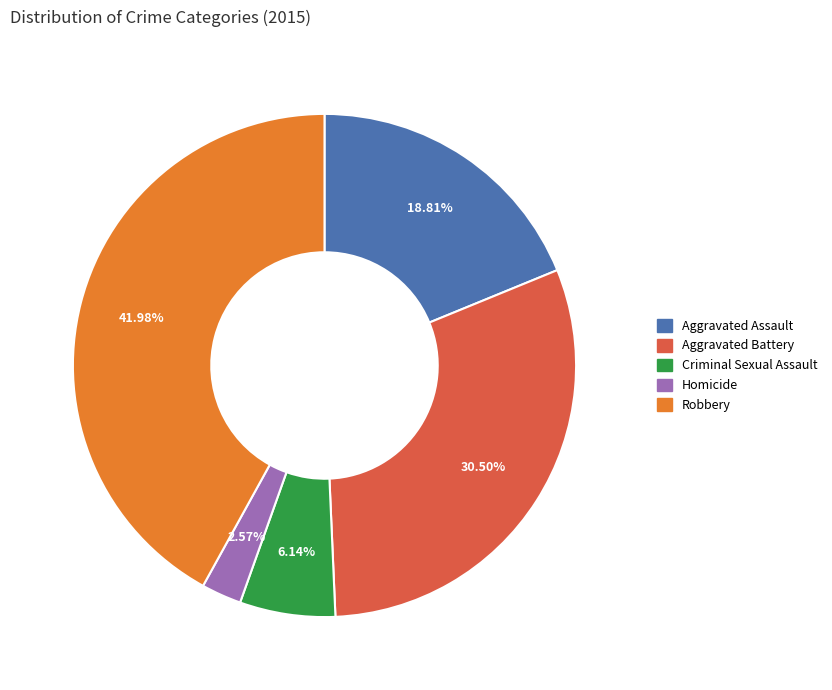

What is the ratio of the value at Robbery to the value at Homicide?

16.3